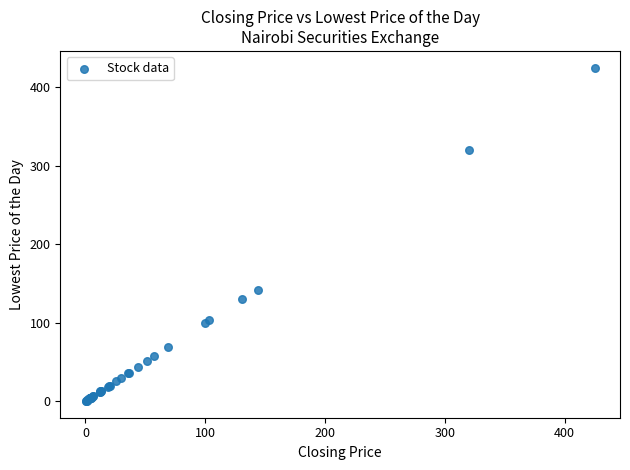

What Y value in the scatter plot is closest to 212?

142.0